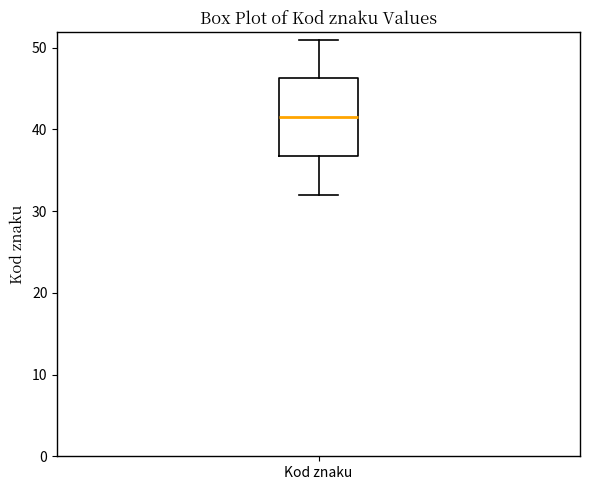

Transcribe this box plot: give where the median line is, the range the box spans, and where the two whiskers end, as read against the y-axis. The values are not printed on the chart, so give them approximately, as read against the axis.

median 42, box 37 to 46, whiskers 32 to 51